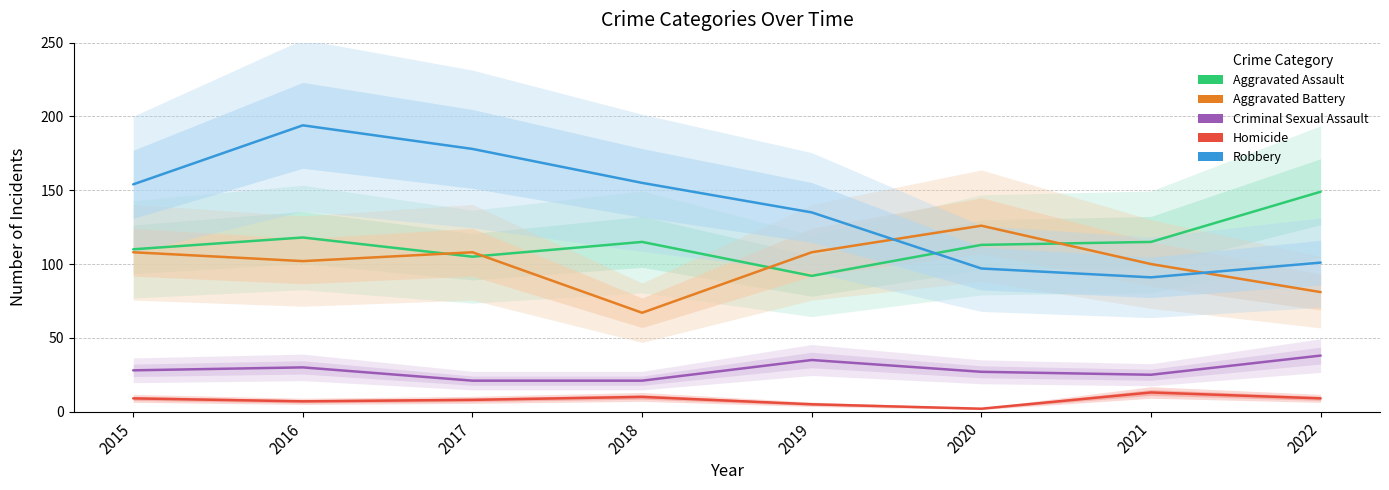

What is the greatest value displayed?

194